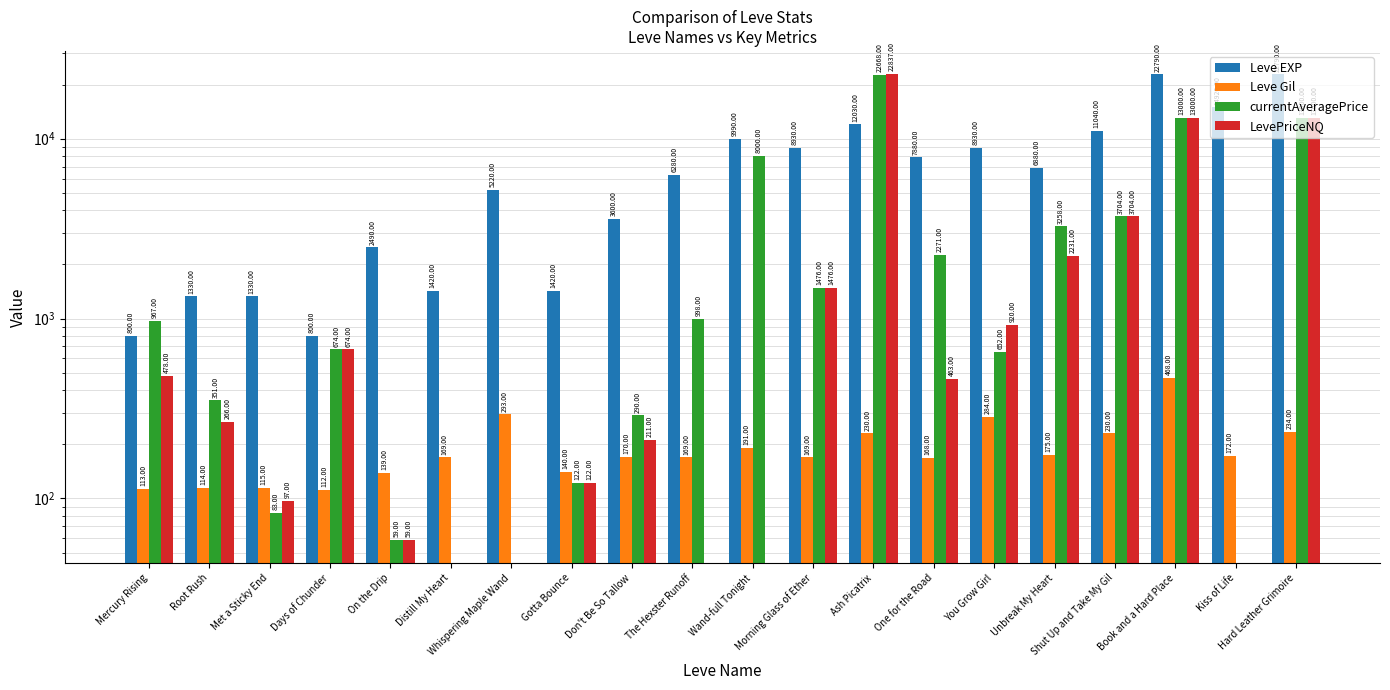

Which series changed the most between Shut Up and Take My Gil and Book and a Hard Place?

Leve EXP